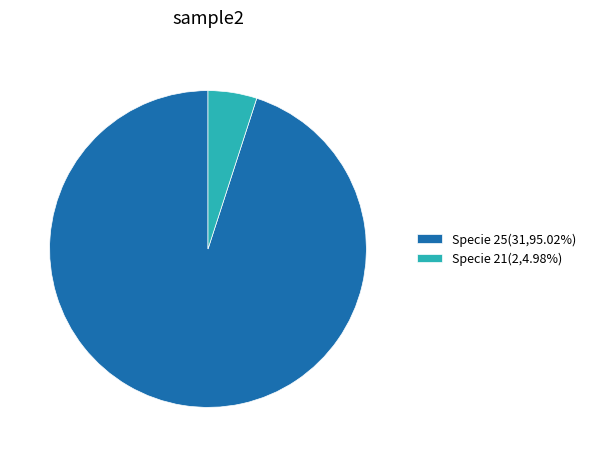

Combined, do Specie 25(31,95.02%) and Specie 21(2,4.98%) account for over 50%?

Yes